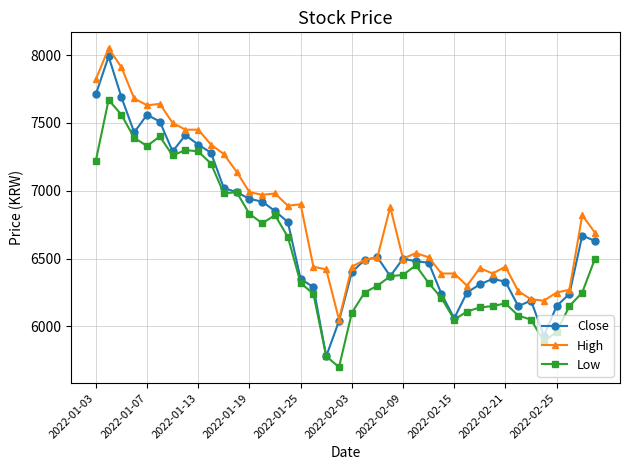

In Close, how many points are lower than both neighbors (excluding endpoints)?

7